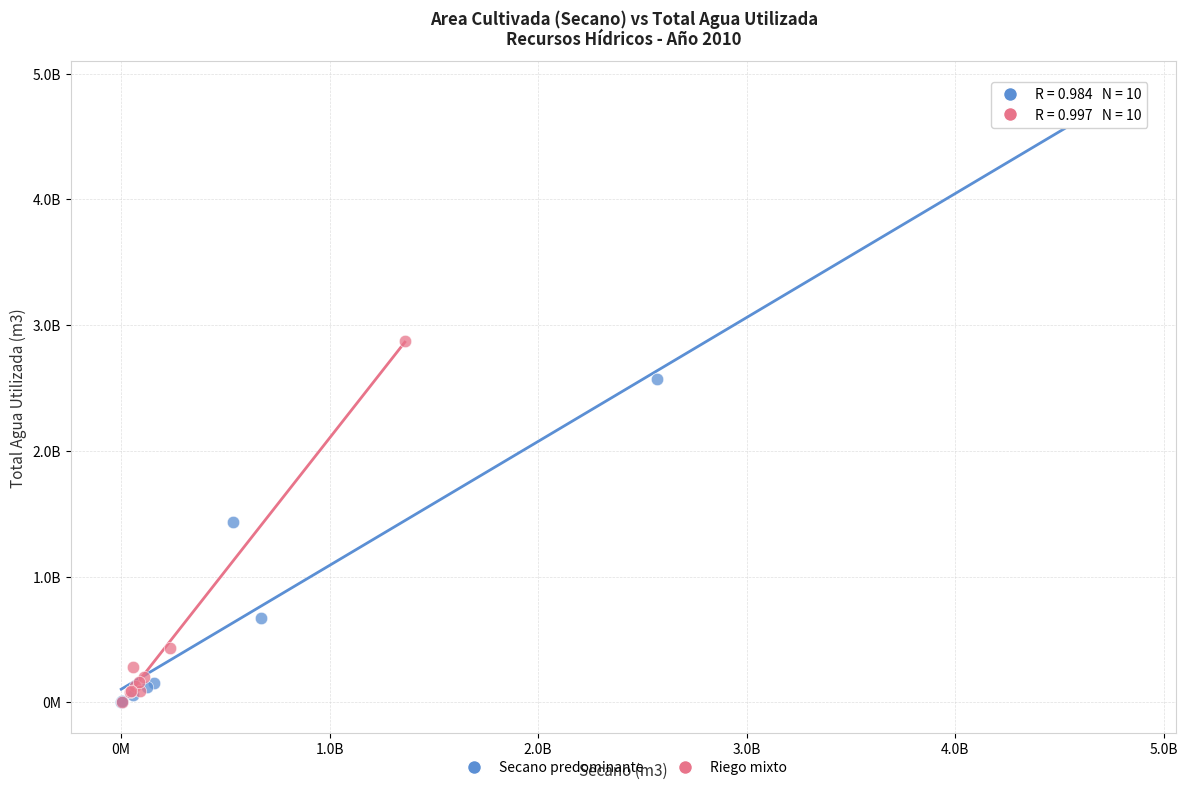

What are all the series names shown in the legend?

Secano predominante, Riego mixto